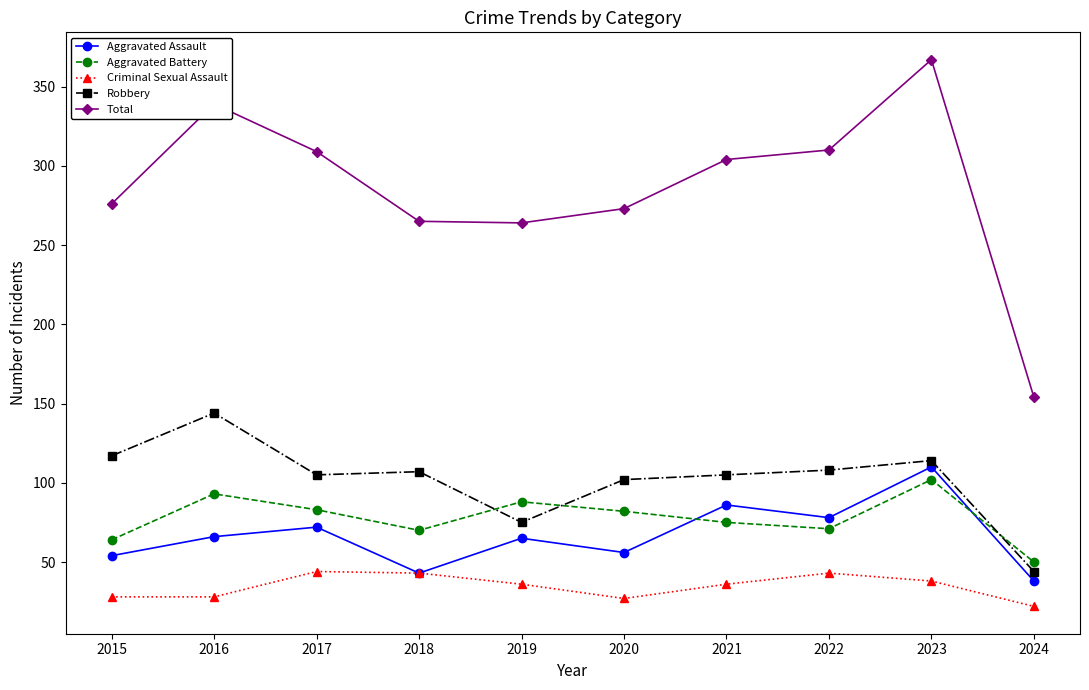

What is the sum of all Aggravated Battery values?

778